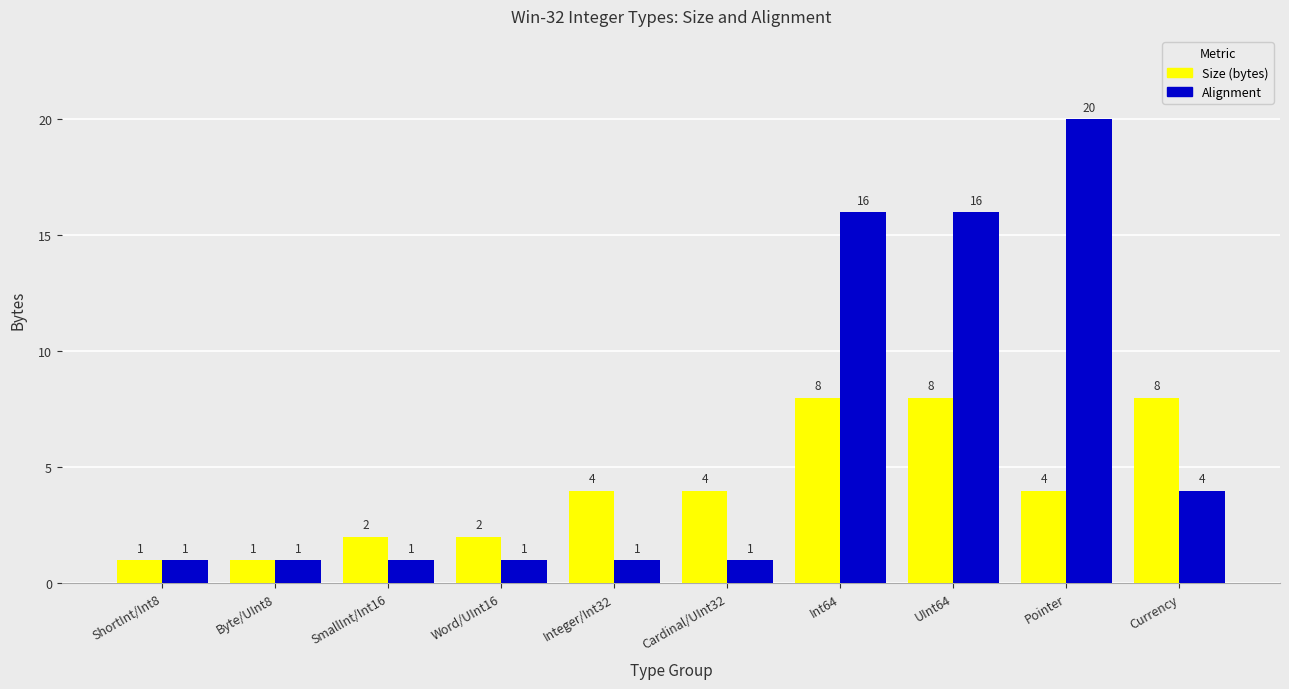

Rank the series by their maximum value, from highest to lowest.

Alignment, Size (bytes)